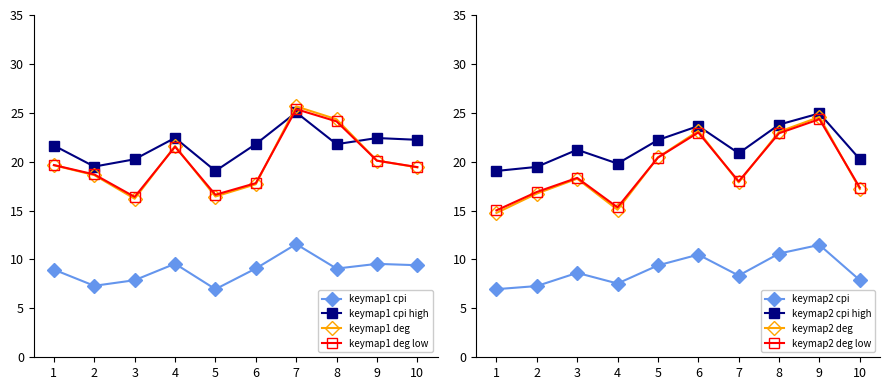

What is the maximum value for keymap=1 deg?

25.4